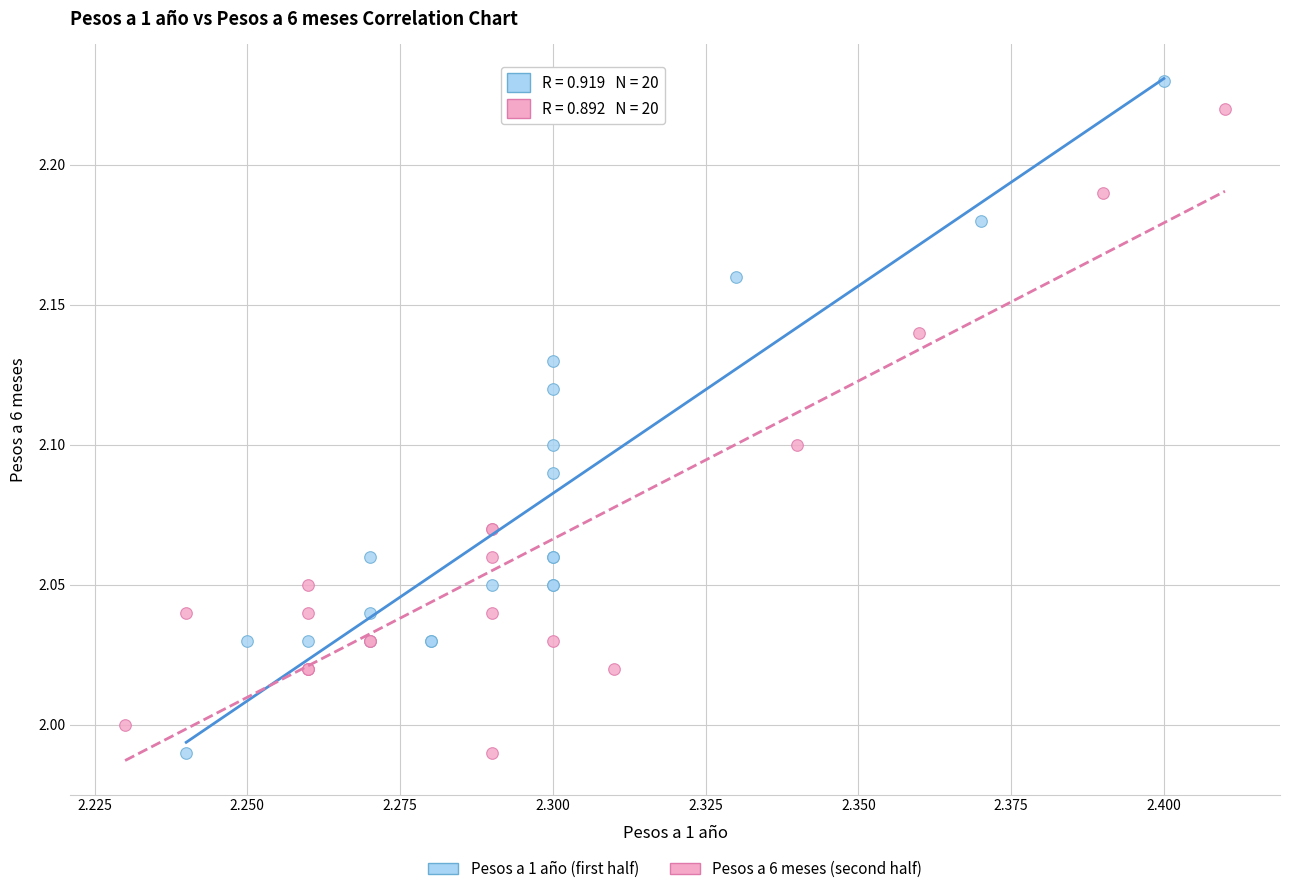

What are all the series names shown in the legend?

Pesos a 1 año (first half), Pesos a 6 meses (second half)